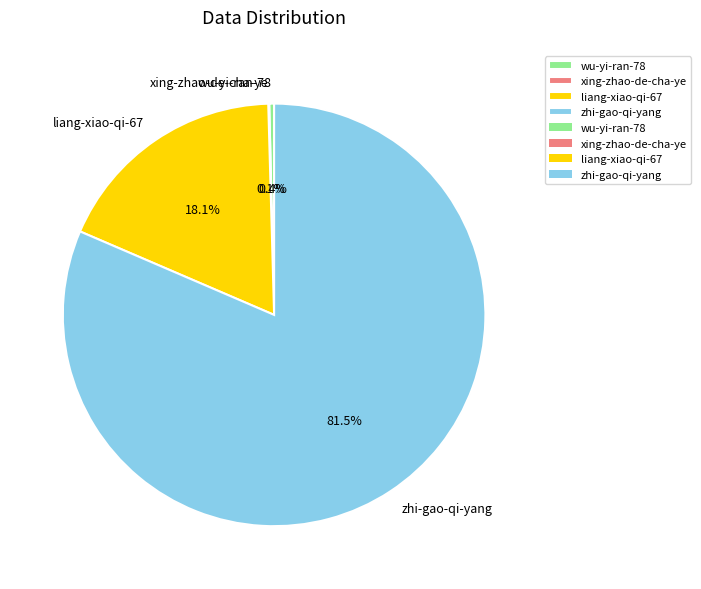

Between liang-xiao-qi-67 and wu-yi-ran-78, which is larger?

liang-xiao-qi-67